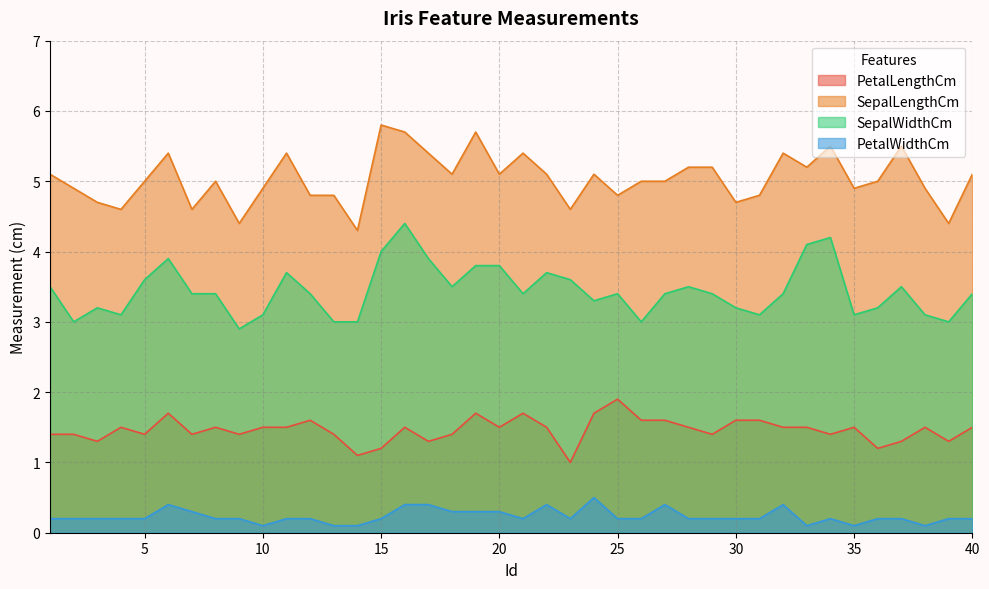

The PetalLengthCm series shows 1.4 at 18. True or false?

True